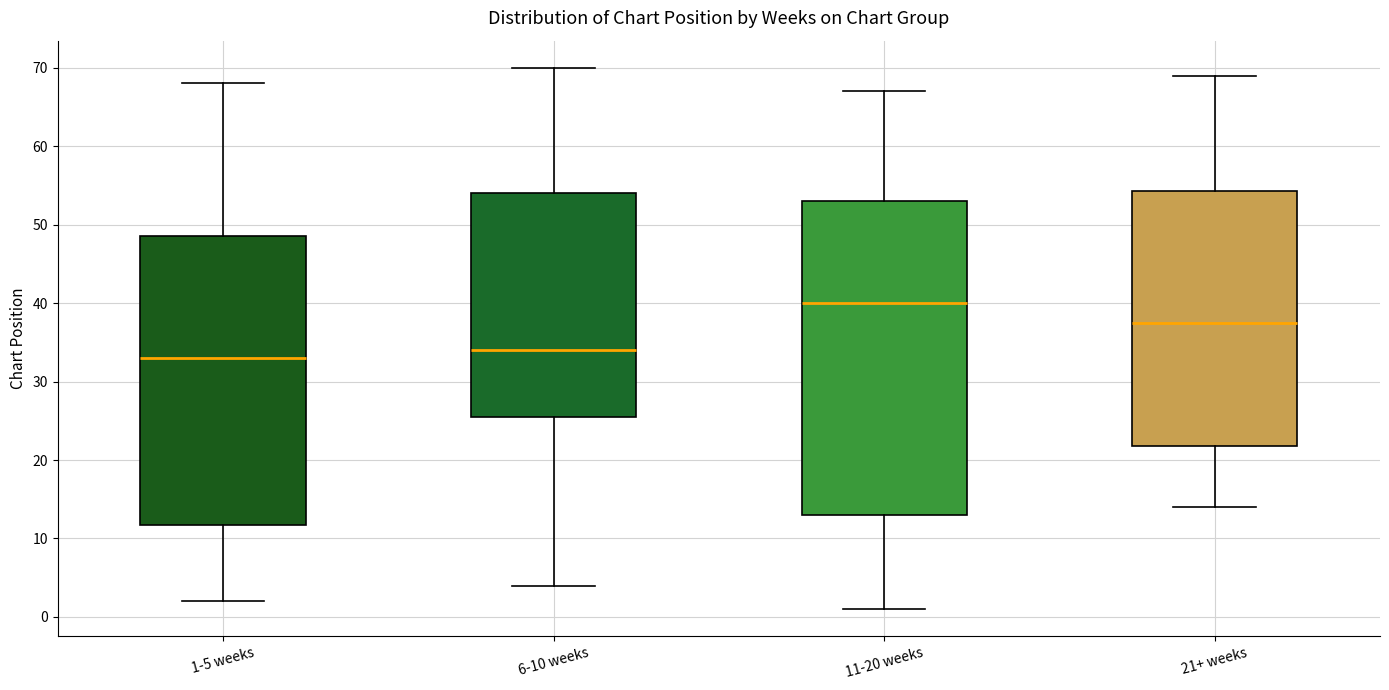

Reading left to right, read every box against the y-axis: the position of its median line, the range the box covers, and the ends of its whiskers. The values are not printed on the chart, so give them approximately, as read against the axis.

1-5 weeks: median 33, box 12 to 49, whiskers 2 to 68
6-10 weeks: median 34, box 26 to 54, whiskers 4 to 70
11-20 weeks: median 40, box 13 to 53, whiskers 1 to 67
21+ weeks: median 38, box 22 to 54, whiskers 14 to 69